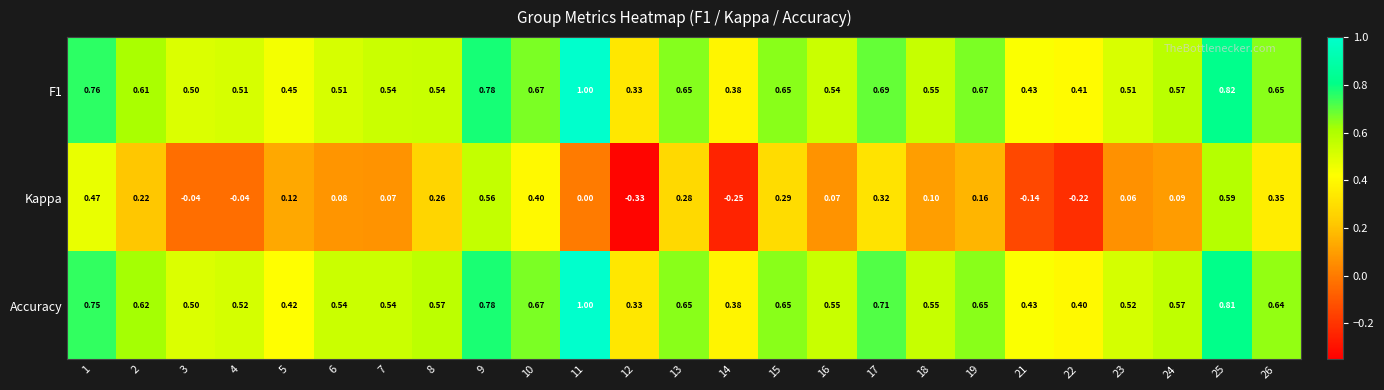

Is the value of F1 at 14 greater than the value of Accuracy at 13?

No